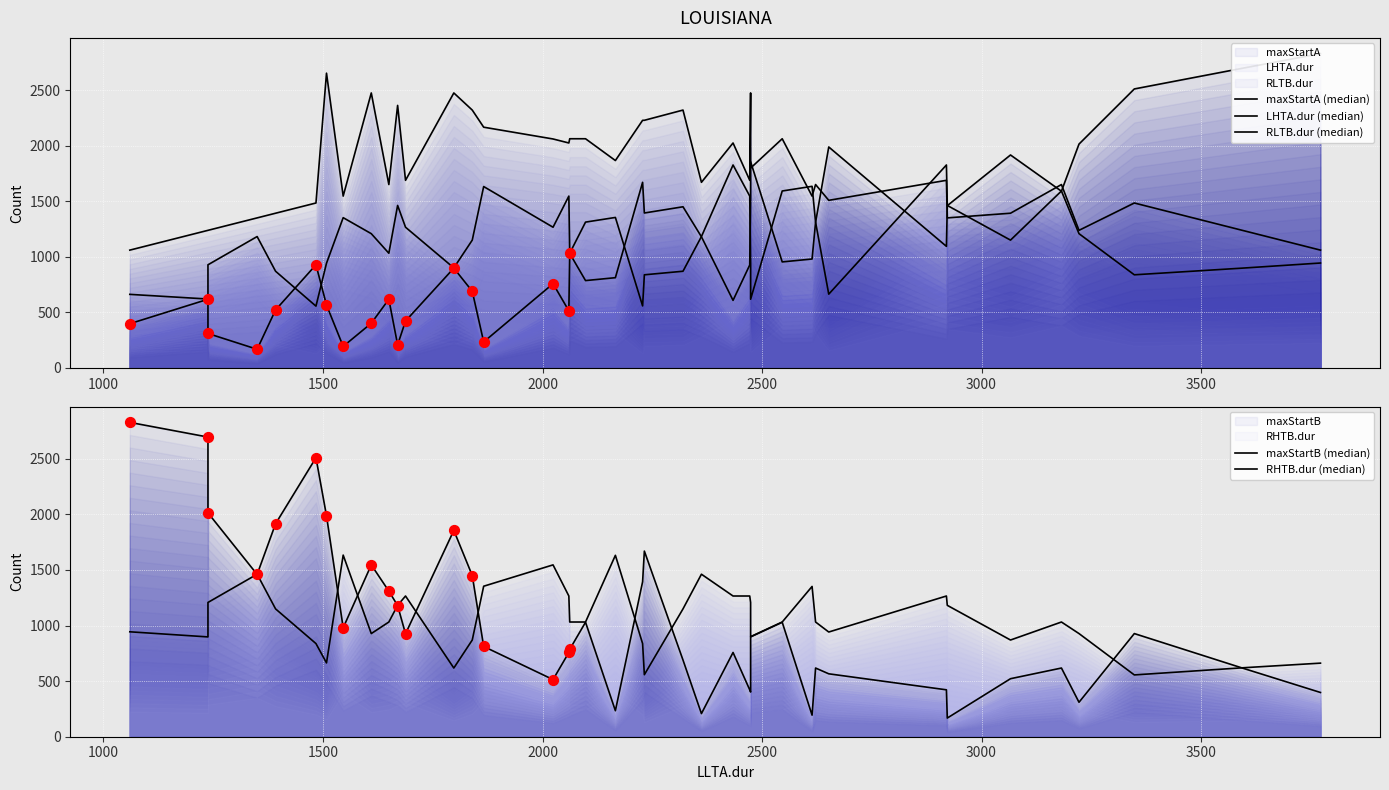

What are all the series names shown in the legend?

maxStartA, maxStartB, RLTB.dur, LHTA.dur, RHTB.dur